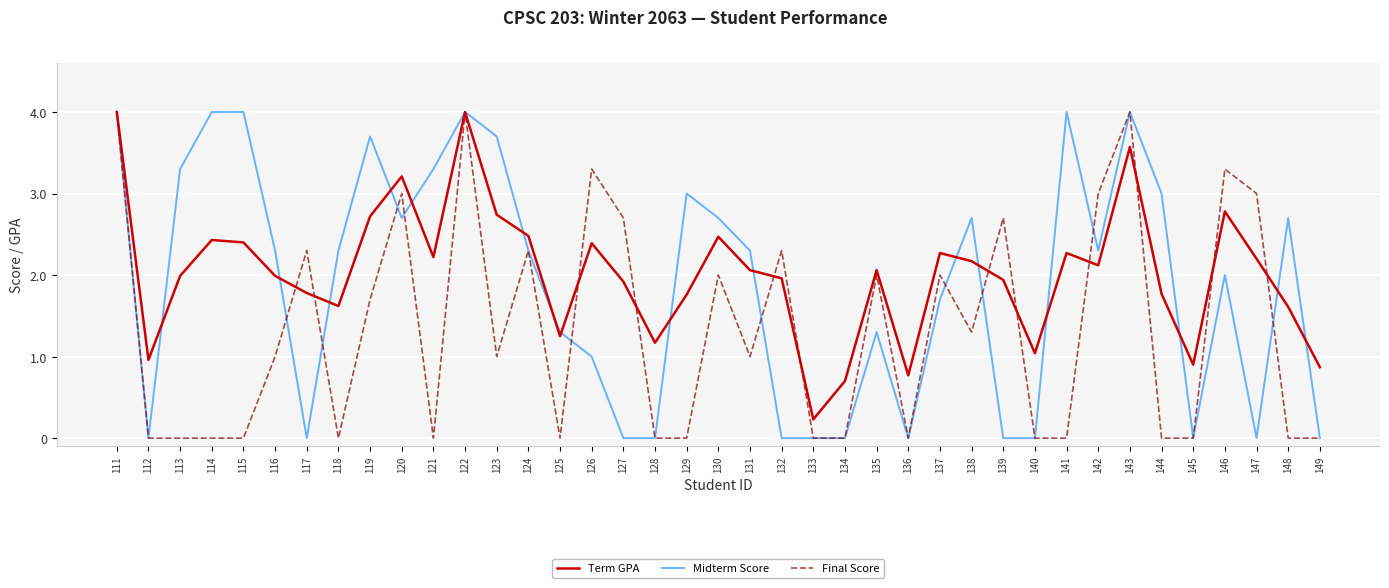

What is the greatest value displayed?

4.0